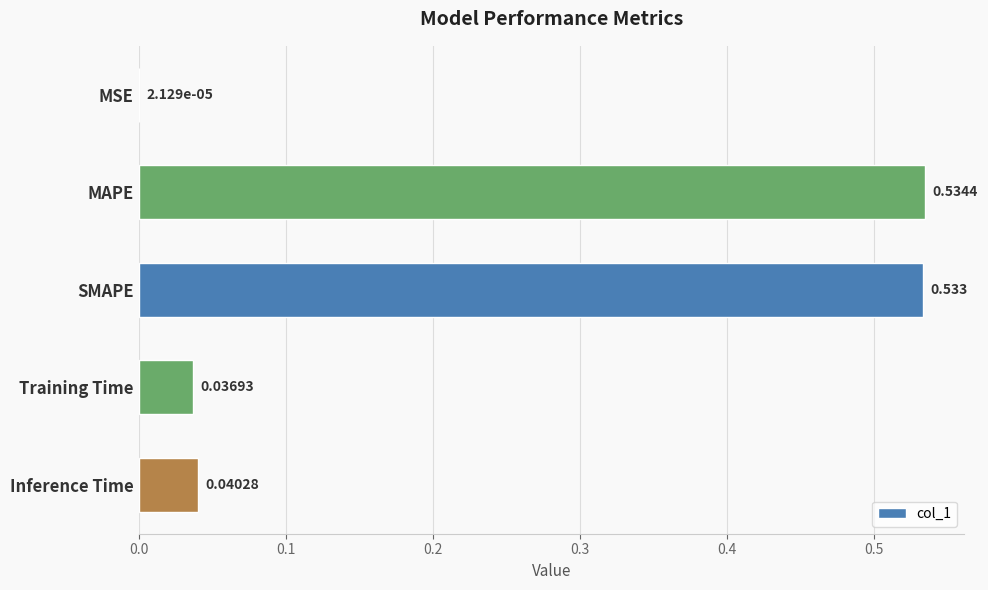

At which label is the value closest to 0?

MSE